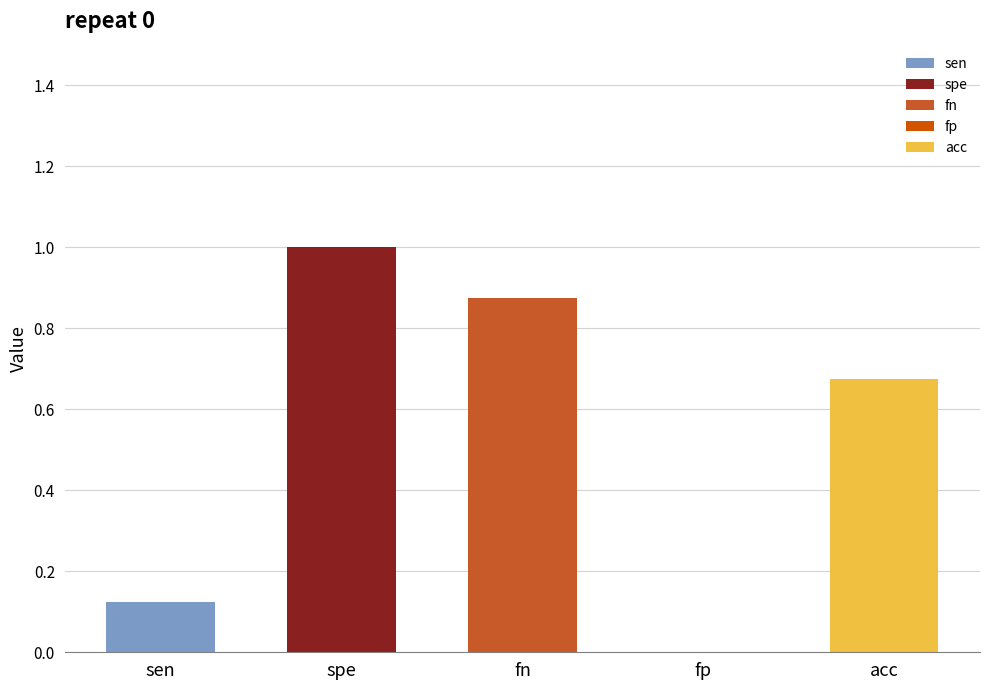

The sen series shows 0.2 at mean. True or false?

False